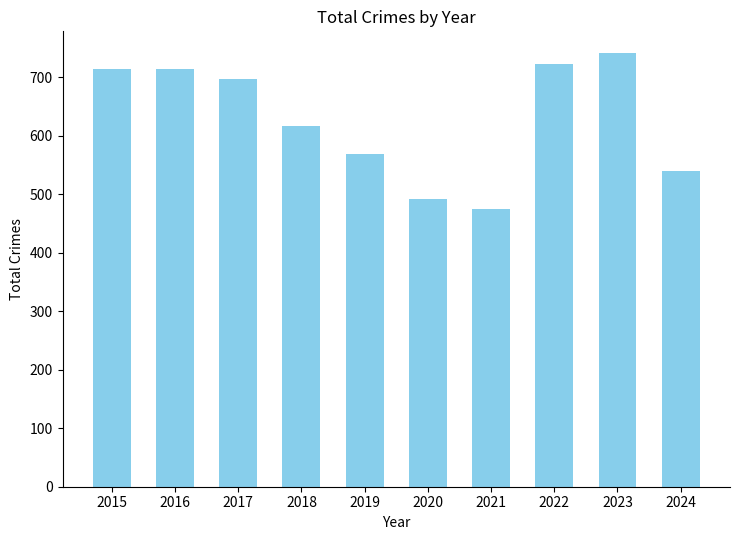

At which label is the value closest to 607?

2018